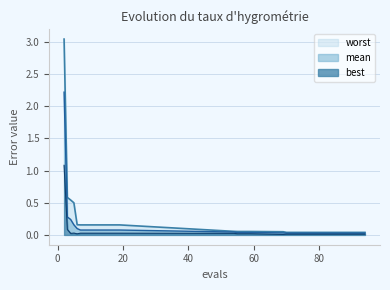

What is the total value across all series at 11?

0.3